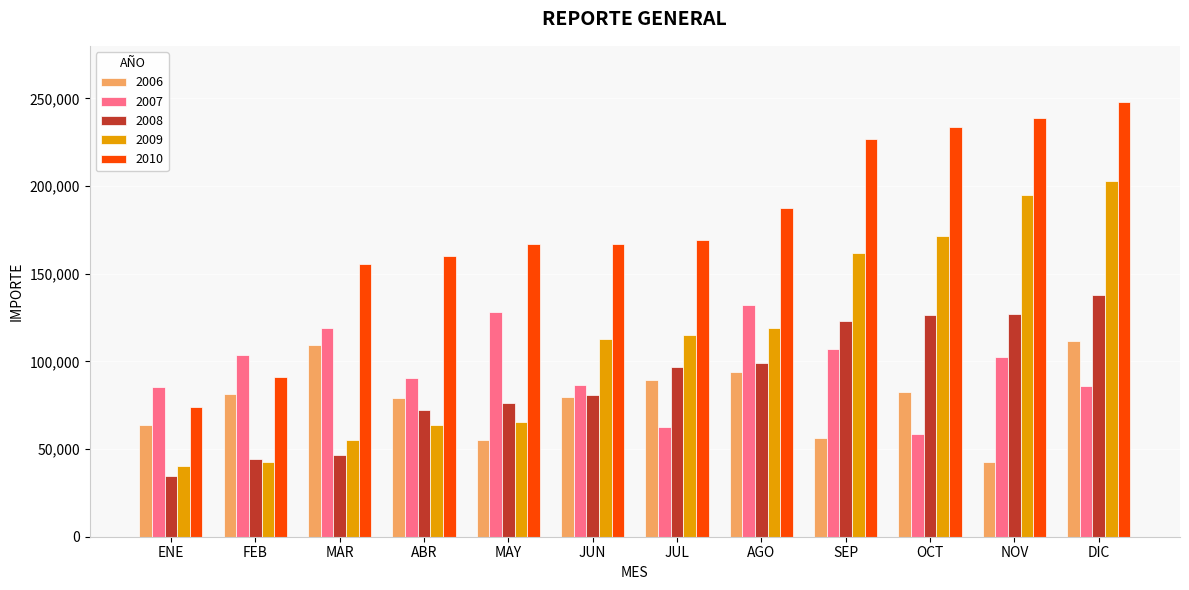

Are the bars grouped side by side (vs. stacked)?

Yes